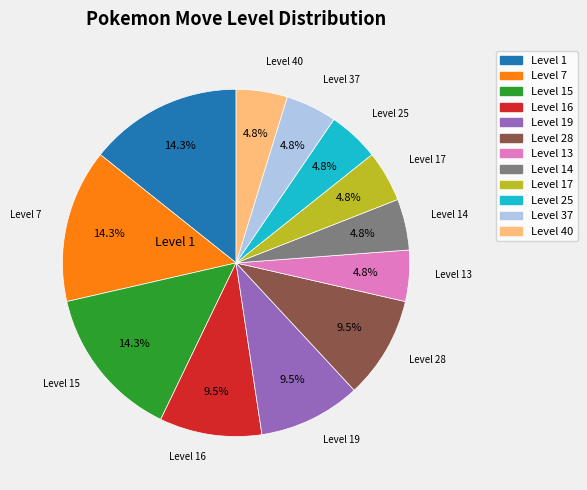

Is there any slice that represents more than half of the pie?

No